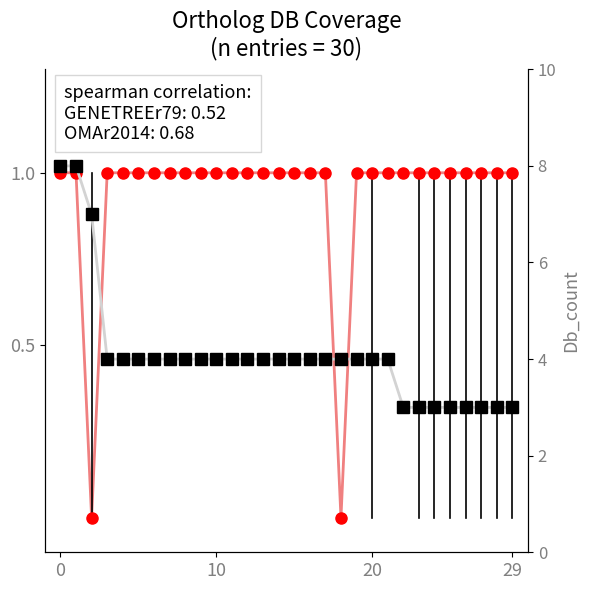

Is it true that GENETREEr79 equals 1 at 15?

True